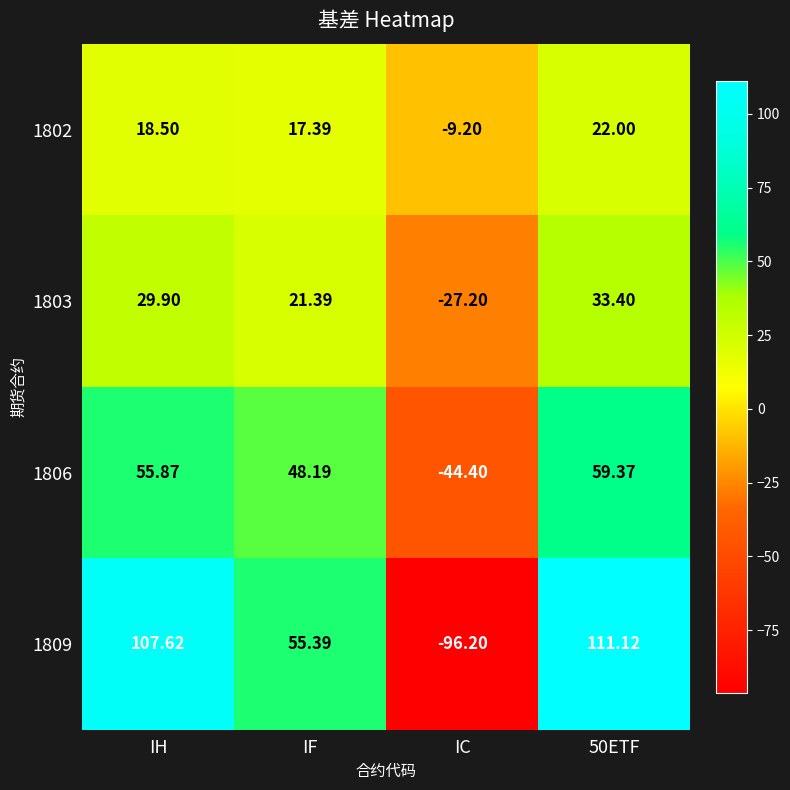

At which label does 1809 reach its minimum?

IC